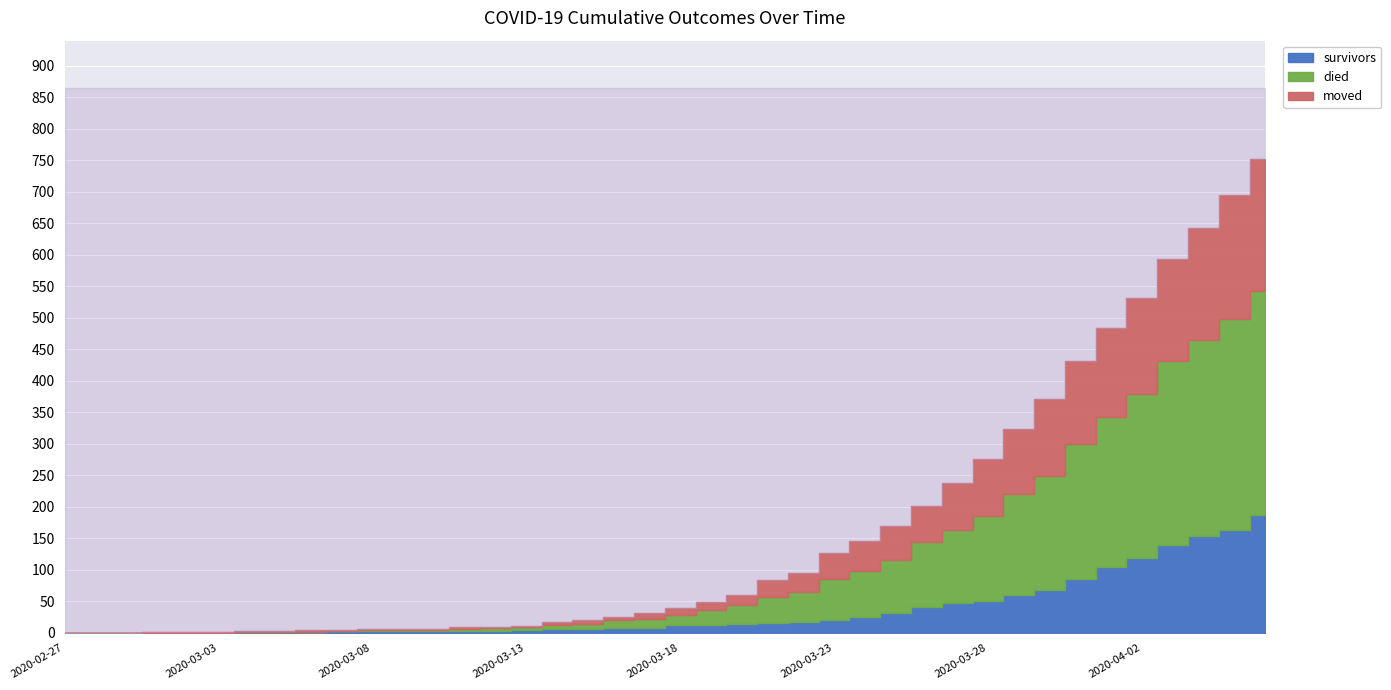

List the series in order of their peak value, lowest first.

survivors, moved, died